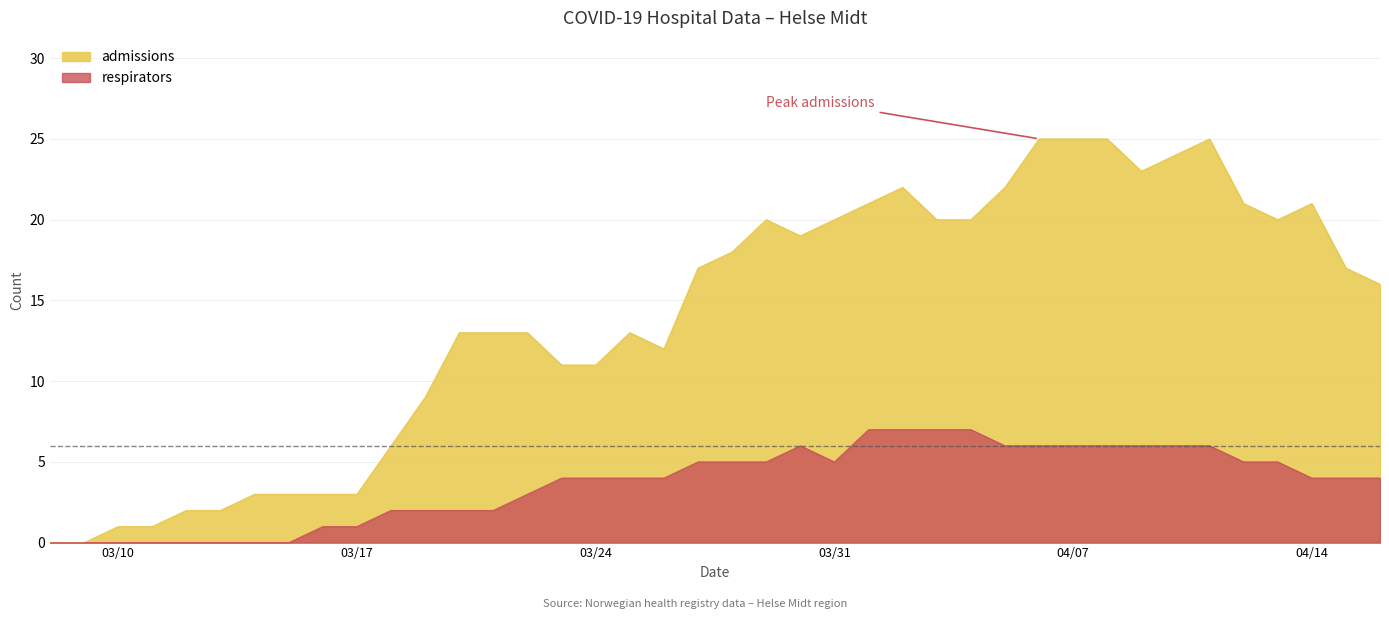

Which series has the largest total across all categories?

admissions